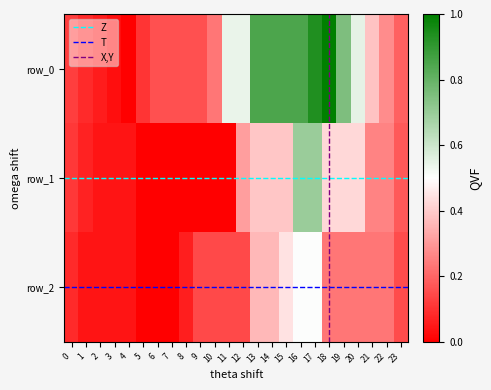

Which category has the highest value in the row_2 series?

16